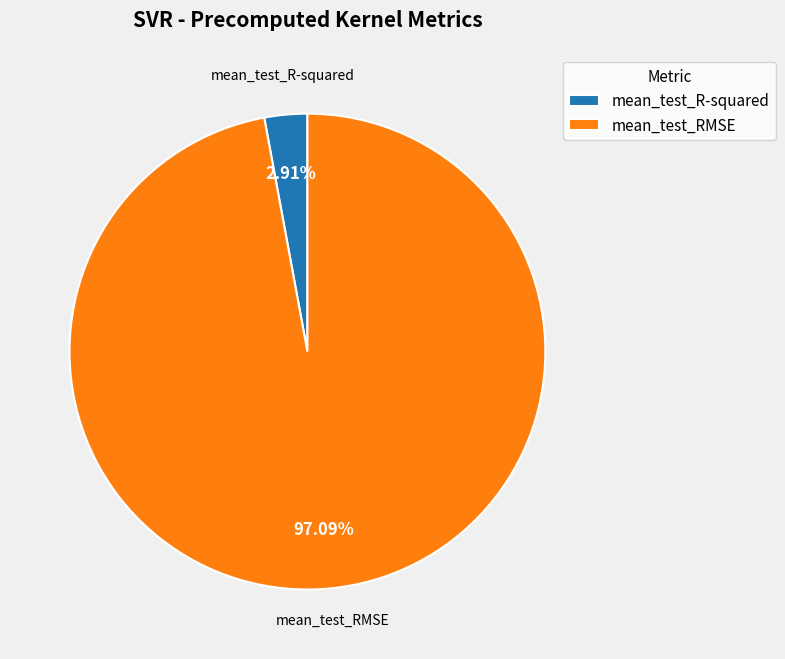

Count the number of slices in the pie.

2